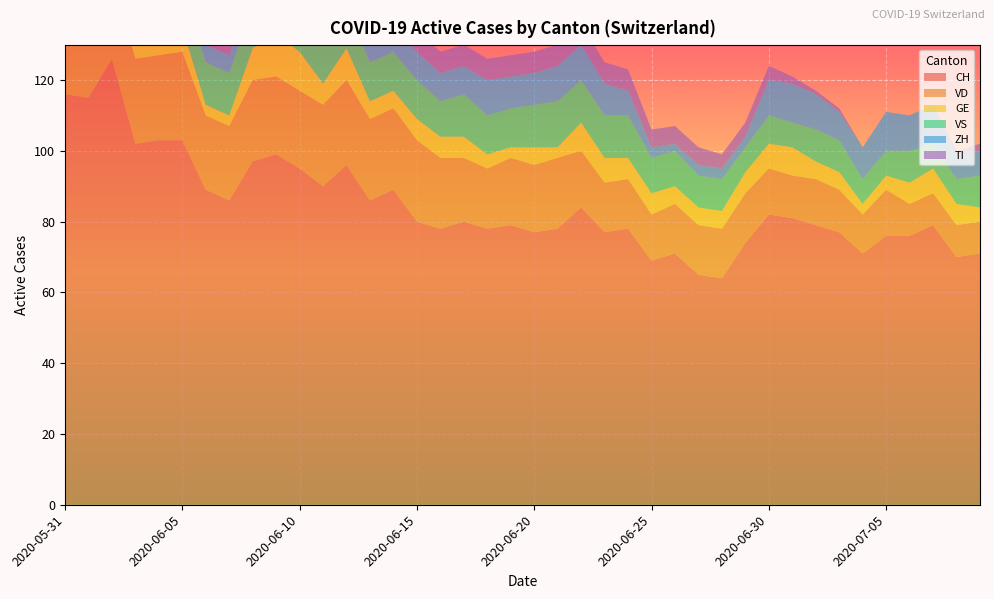

Reading left to right, what are all the values shown in this chart?

CH: 116	115	126	102	103	103	89	86	97	99	95	90	96	86	89	80	78	80	78	79	77	78	84	77	78	69	71	65	64	74	82	81	79	77	71	76	76	79	70	71
VD: 21	20	24	24	24	25	21	21	23	22	22	23	24	23	23	23	20	18	17	19	19	20	16	14	14	13	14	14	14	14	13	12	13	12	11	13	9	9	9	9
GE: 2	2	7	7	9	7	3	3	9	12	11	6	9	5	5	6	6	6	4	3	5	3	8	7	6	6	5	5	5	6	7	8	5	5	3	4	6	7	6	4
VS: 10	12	12	11	12	12	12	12	12	12	12	12	12	11	11	11	10	12	11	11	12	13	12	12	12	10	10	9	9	7	8	7	9	9	7	7	9	7	7	9
ZH: 8	8	10	4	4	6	5	5	7	6	7	8	9	7	8	8	8	8	10	9	9	10	10	9	7	3	2	3	3	3	10	11	10	8	9	11	10	11	7	7
TI: 29	27	25	19	17	16	14	12	11	11	10	10	9	9	8	6	6	6	6	6	6	6	6	6	6	5	5	5	4	4	4	2	1	1	0	0	0	0	1	2